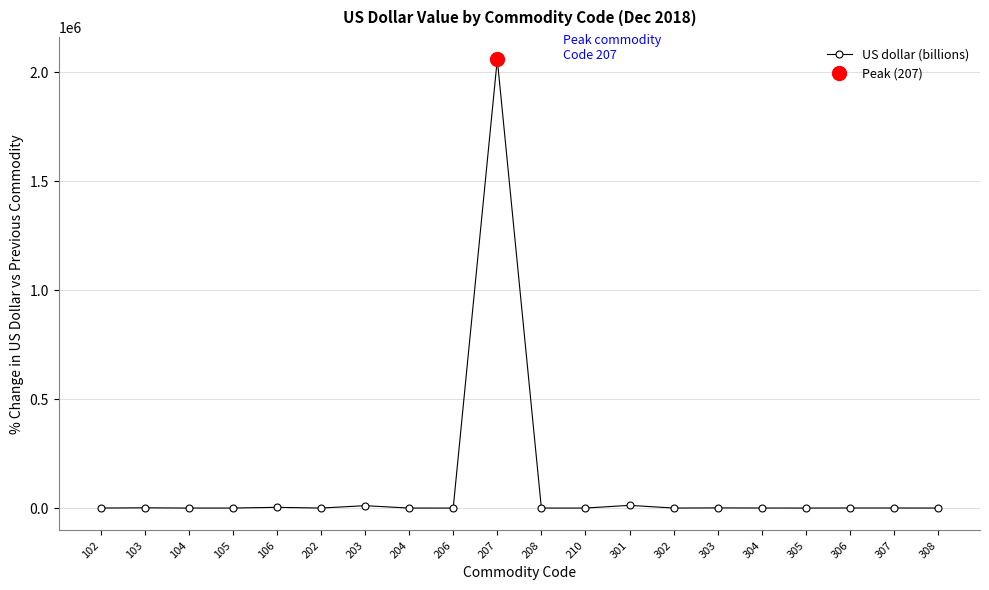

List the labels in order of value, smallest first.

206, 104, 308, 202, 208, 305, 210, 204, 302, 105, 102, 304, 307, 306, 303, 103, 106, 203, 301, 207